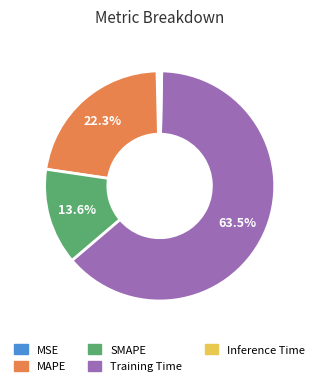

Combined, do MSE and MAPE account for over 50%?

No